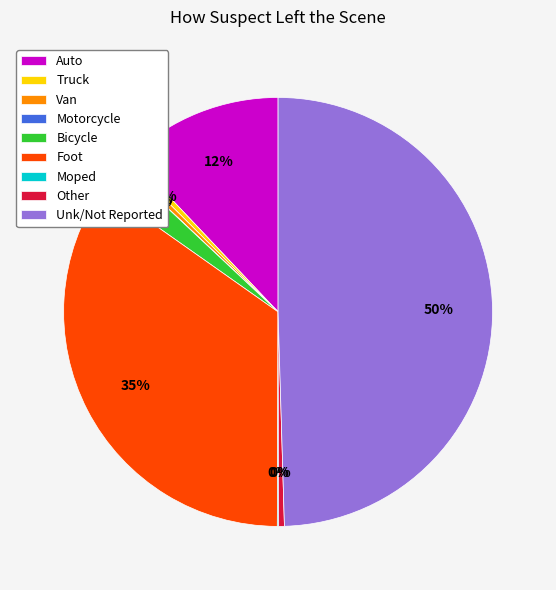

To the nearest percent, what is the average slice percentage?

11%